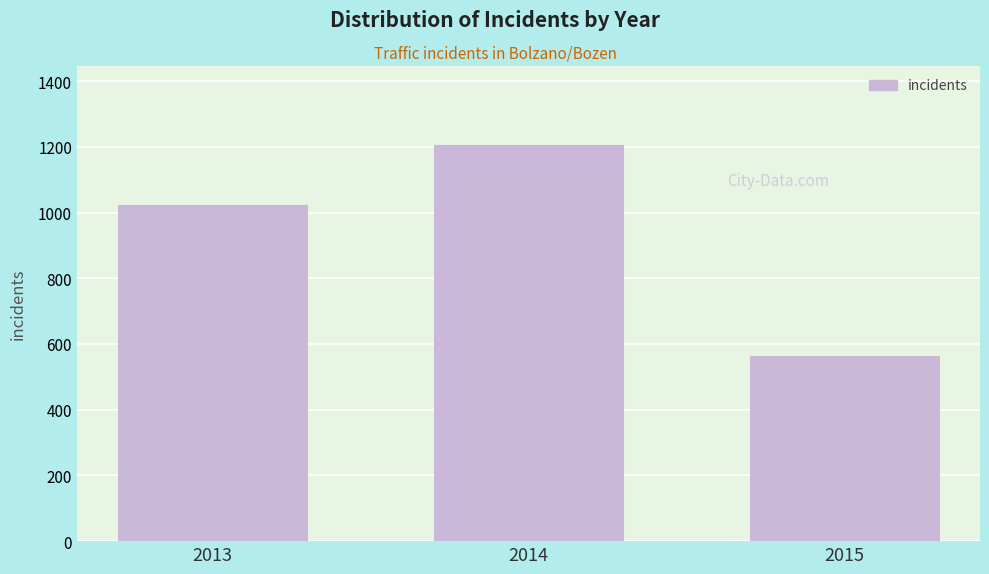

Reading right to left, extract all data points from this chart.

2015=563	2014=1205	2013=1024